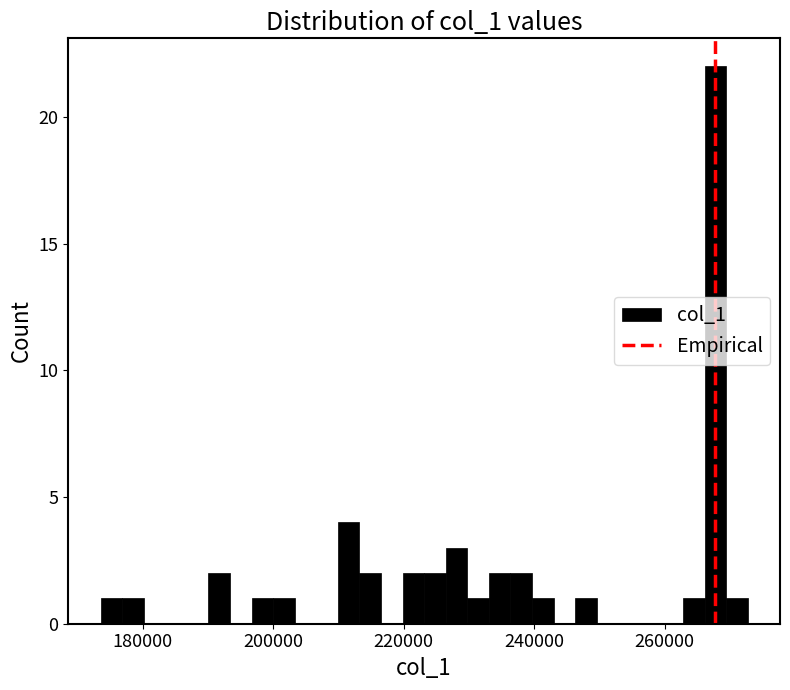

Around what value on the x-axis is the tallest bar? Give the approximate position of its centre, as read against the axis.

268000